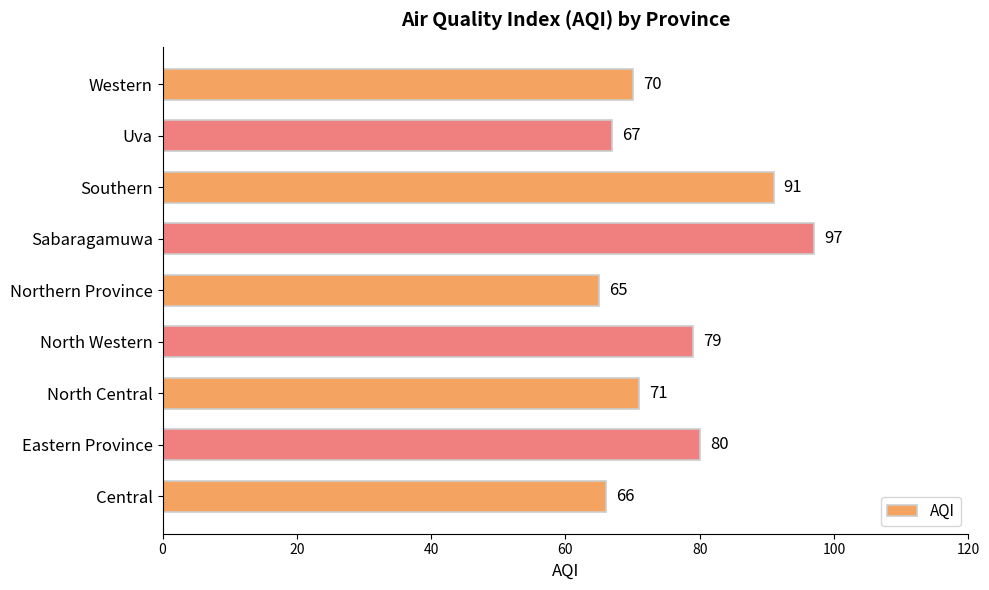

The chart shows a value of 36 at Southern. True or false?

False